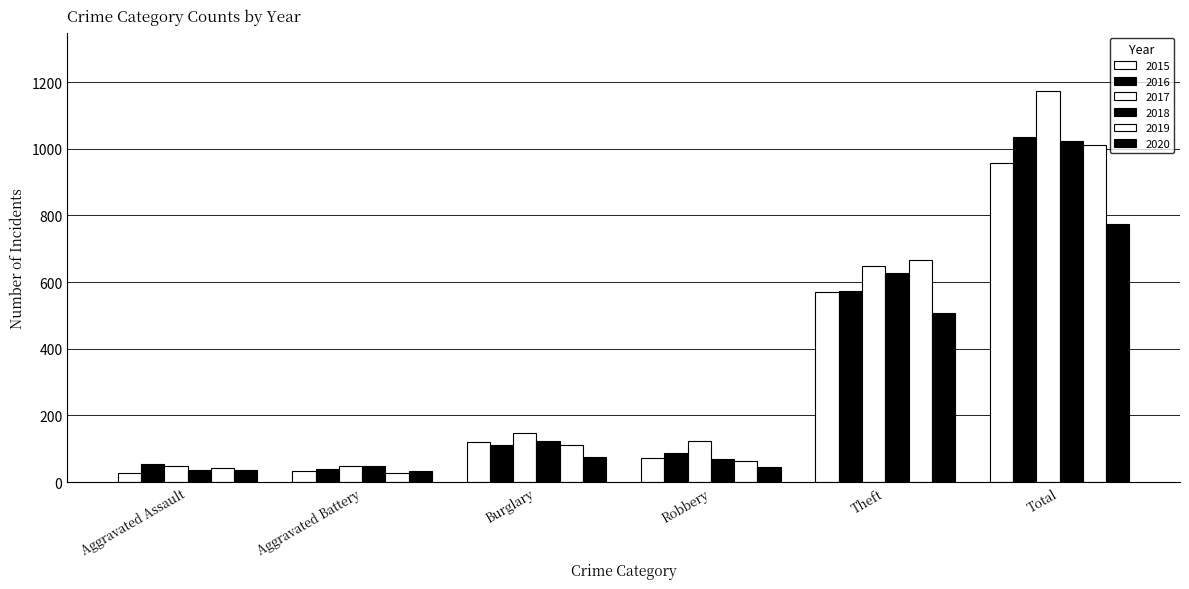

What is the label of the 2nd bar from the right?

Theft